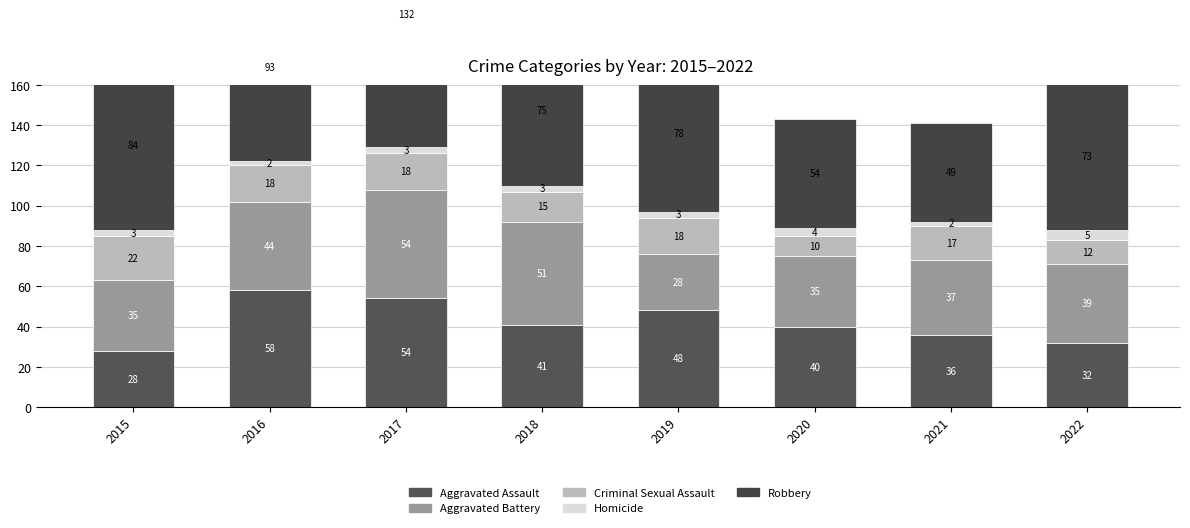

Is the value of Aggravated Assault at 2017 greater than the value of Homicide at 2019?

Yes